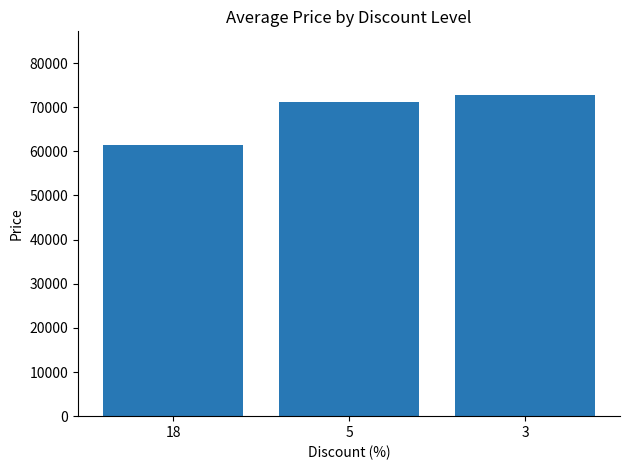

At which category does the chart reach its minimum across all series?

18